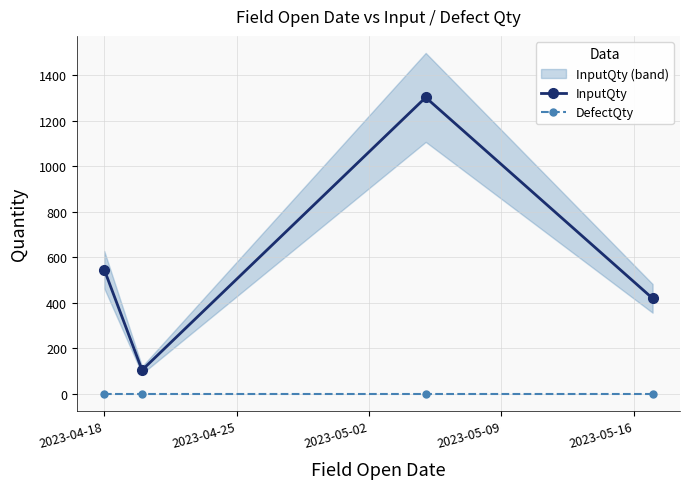

What is the maximum value for InputQty?

1302